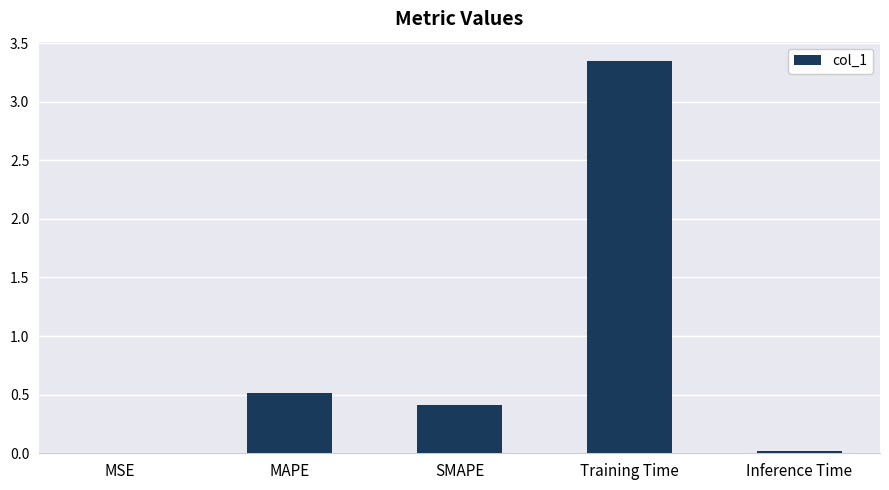

At which category does the chart reach its peak across all series?

Training Time